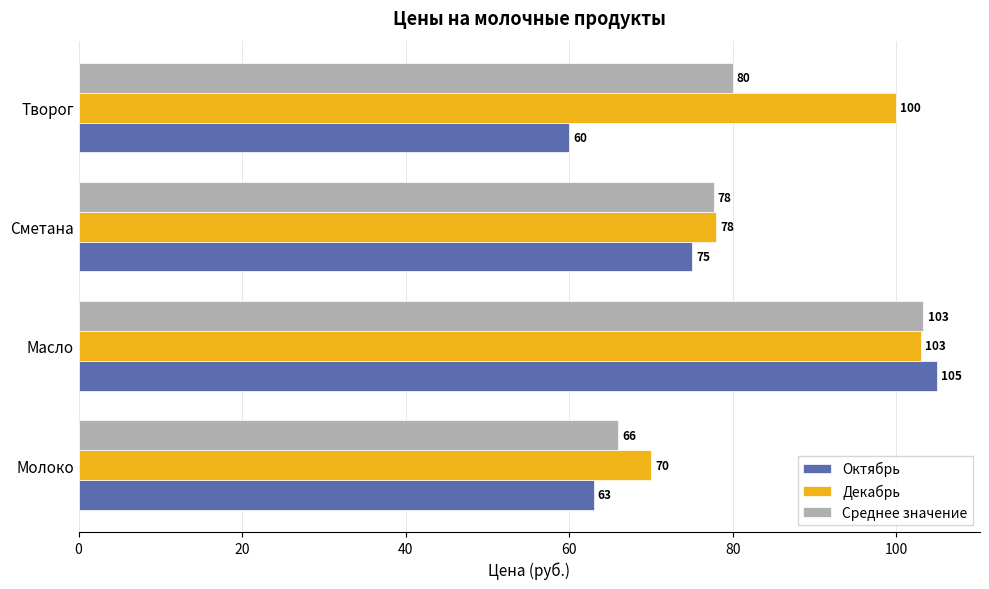

What is the sum of all Среднее значение values?

327.0